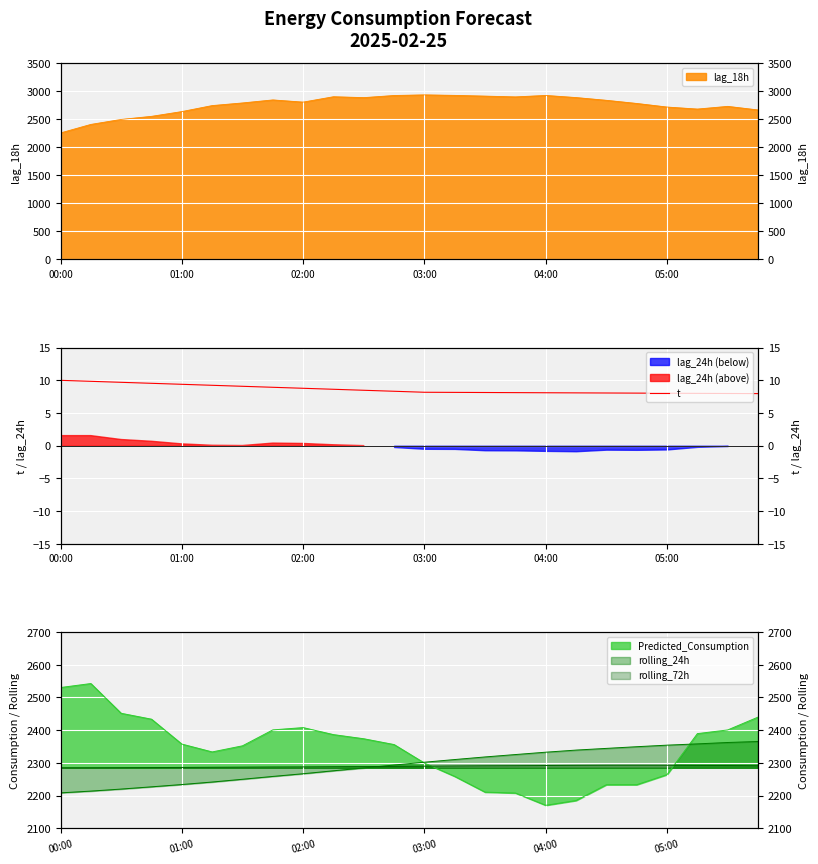

What is the value of the 23rd point from the left?

8.0